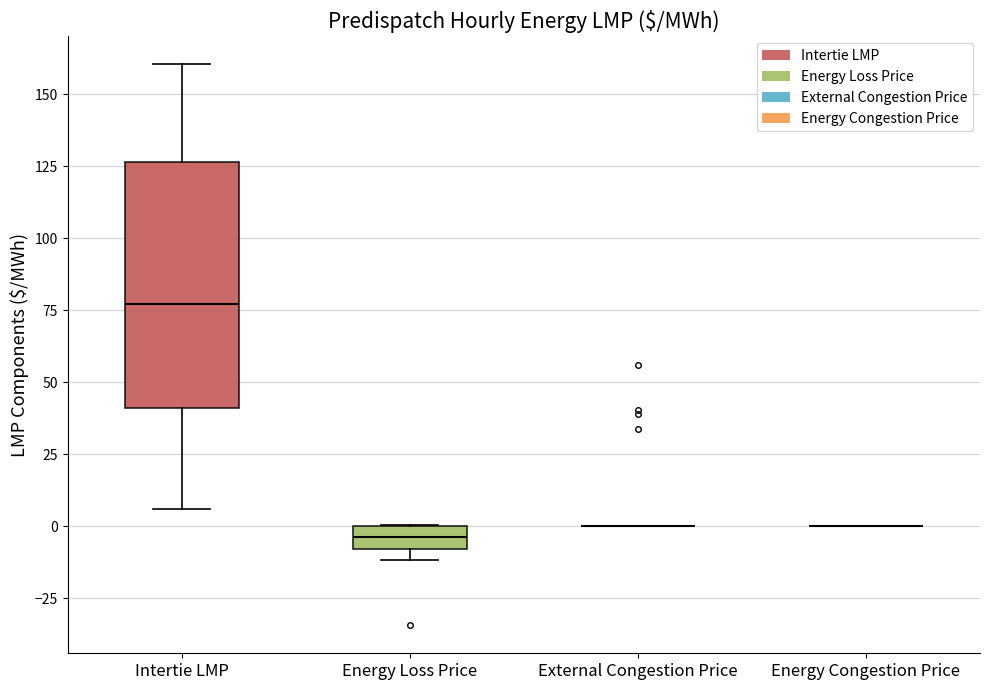

Reading left to right, read every box against the y-axis: the position of its median line, the range the box covers, and the ends of its whiskers. The values are not printed on the chart, so give them approximately, as read against the axis.

Intertie LMP: median 75, box 40 to 125, whiskers 5 to 160
Energy Loss Price: median -5, box -10 to 0, whiskers -10 (below the box's lower edge) to 0
External Congestion Price: box collapsed to a line at 0, whiskers 0 to 0
Energy Congestion Price: box collapsed to a line at 0, whiskers 0 to 0